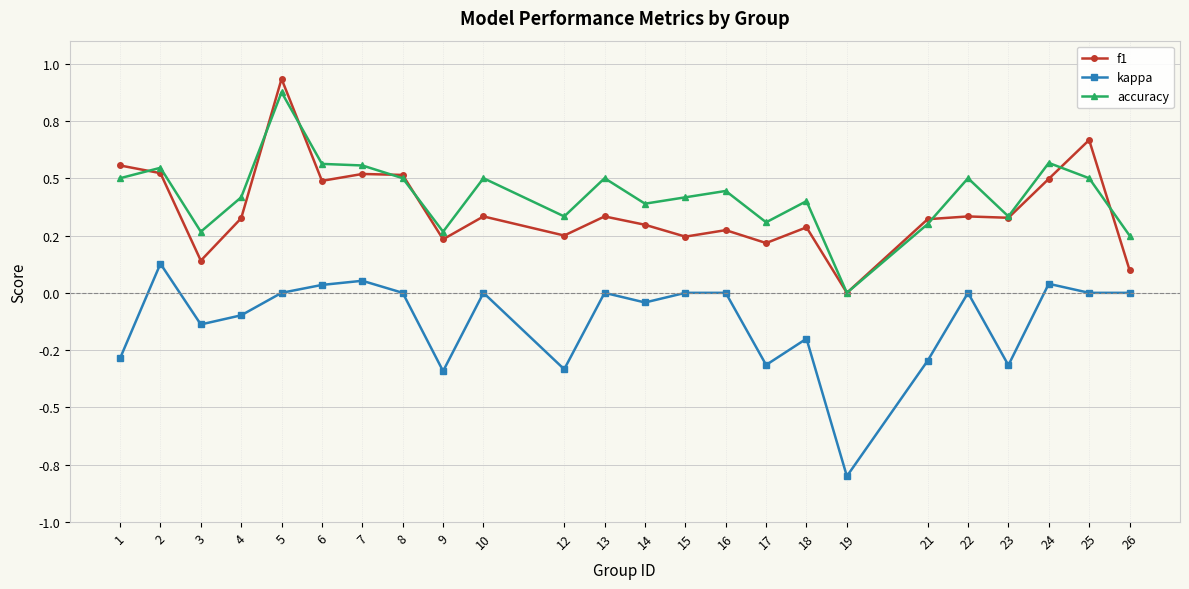

Between which two adjacent categories do accuracy and f1 first intersect?

1 and 2